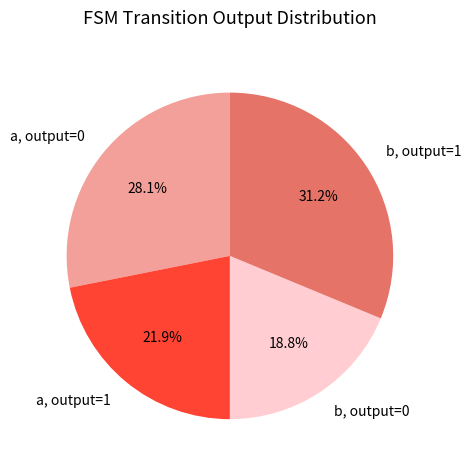

What portion of the pie excludes a, output=0?

71.9%